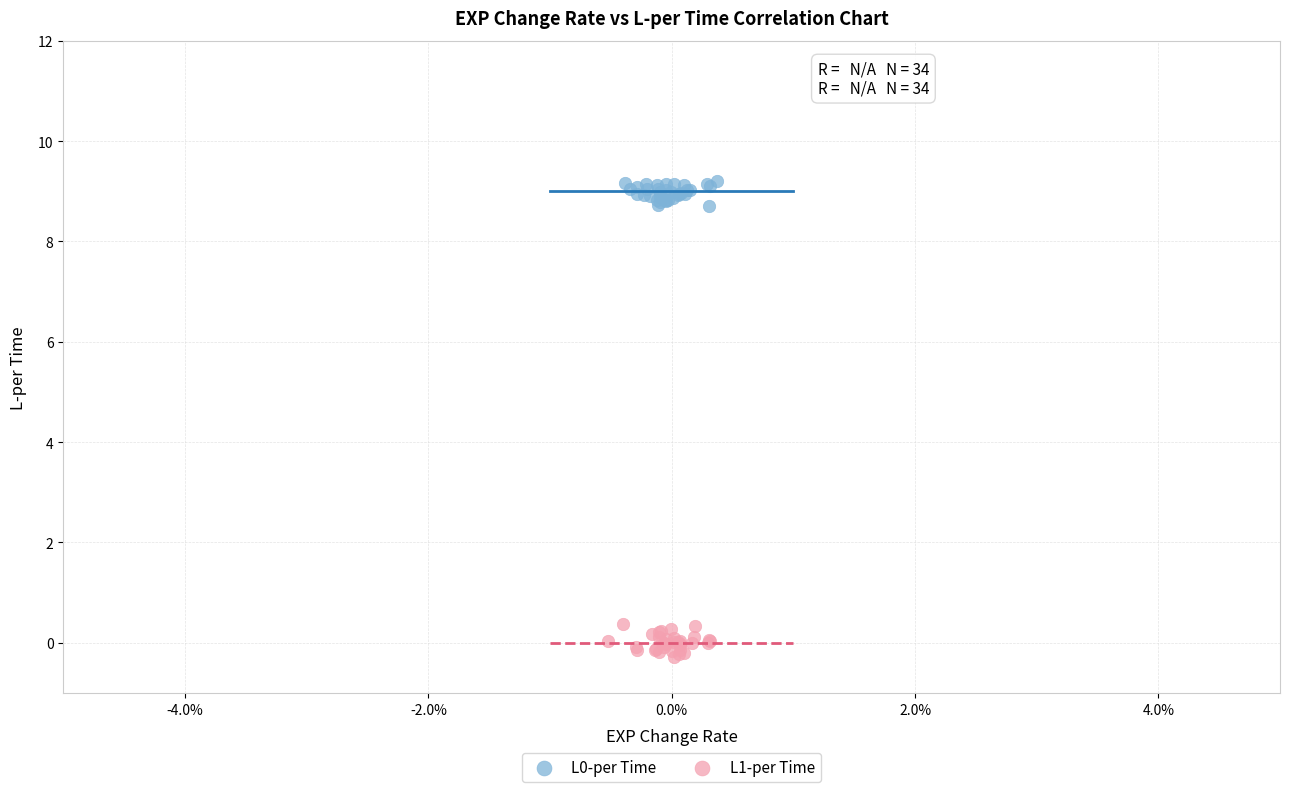

Which series has the widest spread of Y values?

L1-per Time